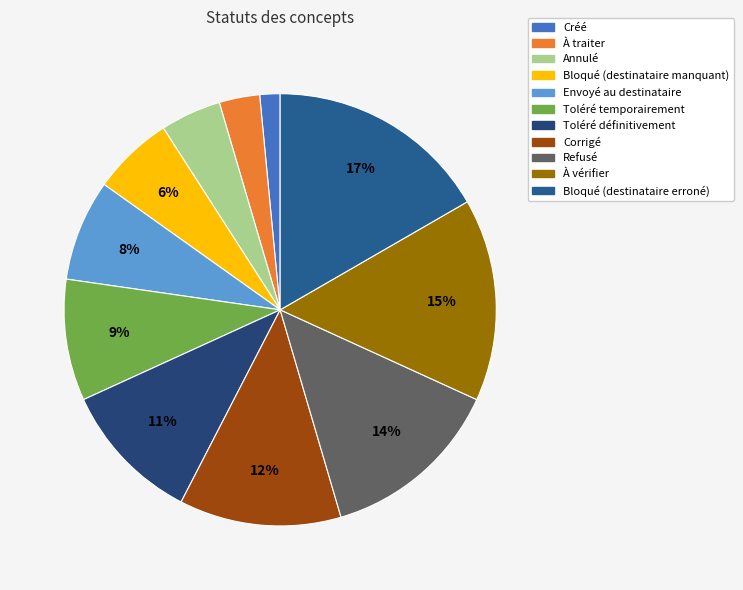

What is the total percentage of À traiter and Envoyé au destinataire?

10.6%